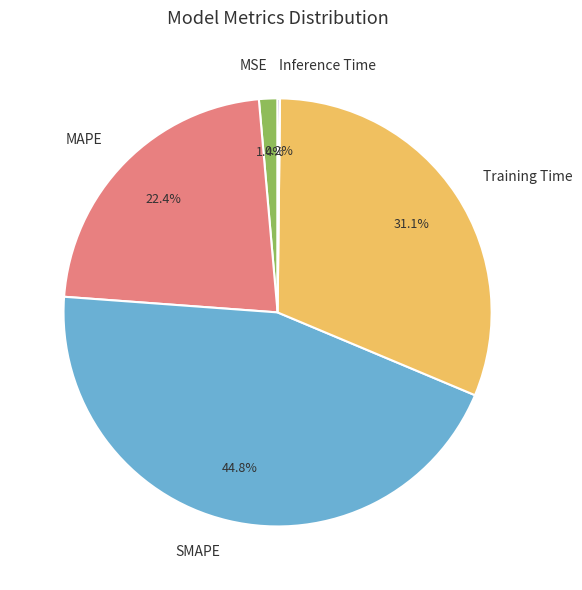

Which has a higher value, MSE or SMAPE?

SMAPE